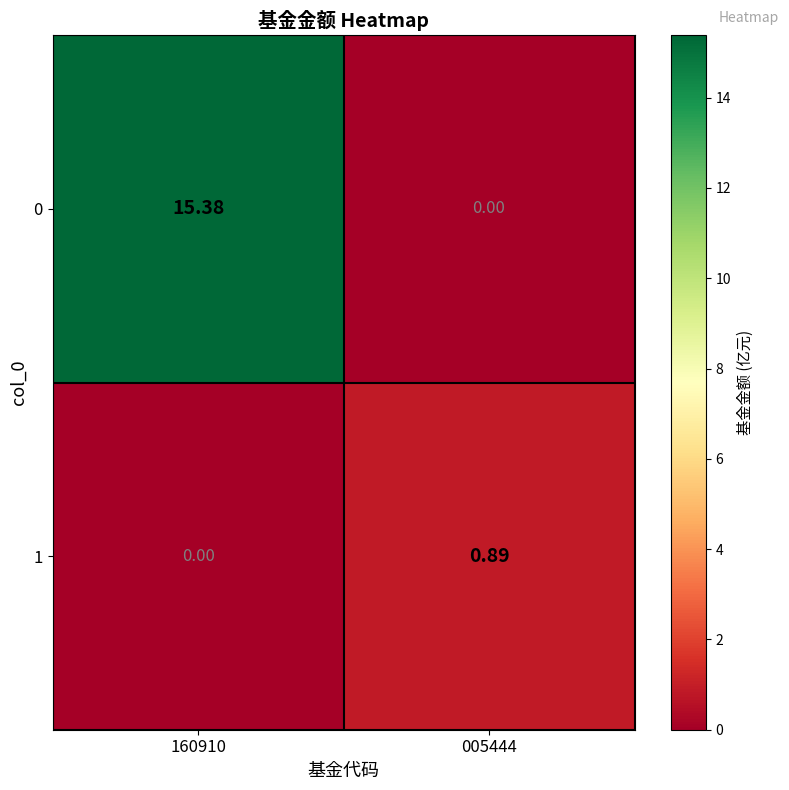

How many categories are shown in the chart?

2